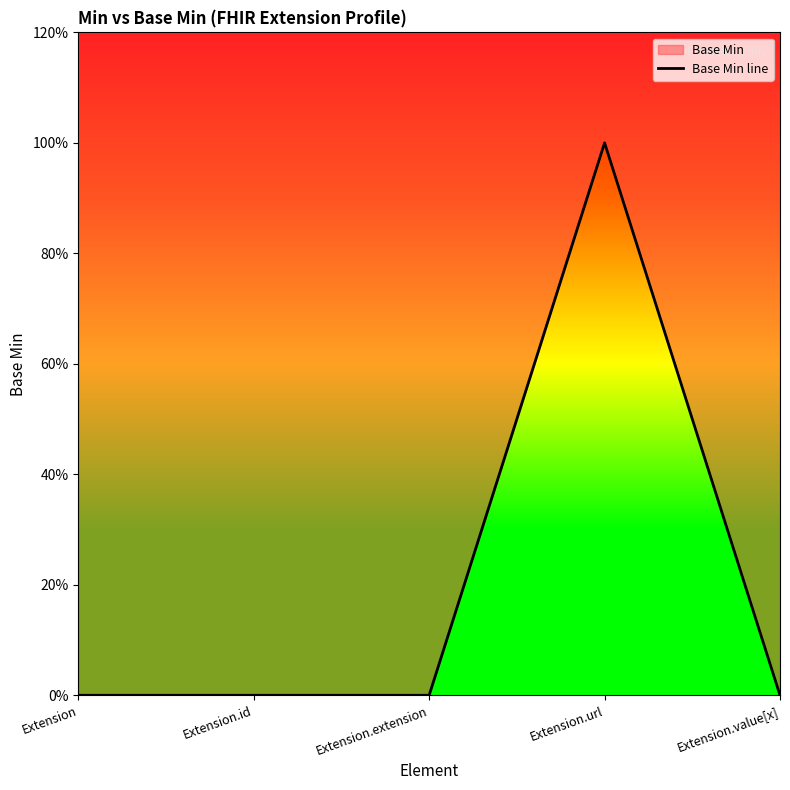

List the labels in order of value, largest first.

Extension.url, Extension, Extension.id, Extension.extension, Extension.value[x]